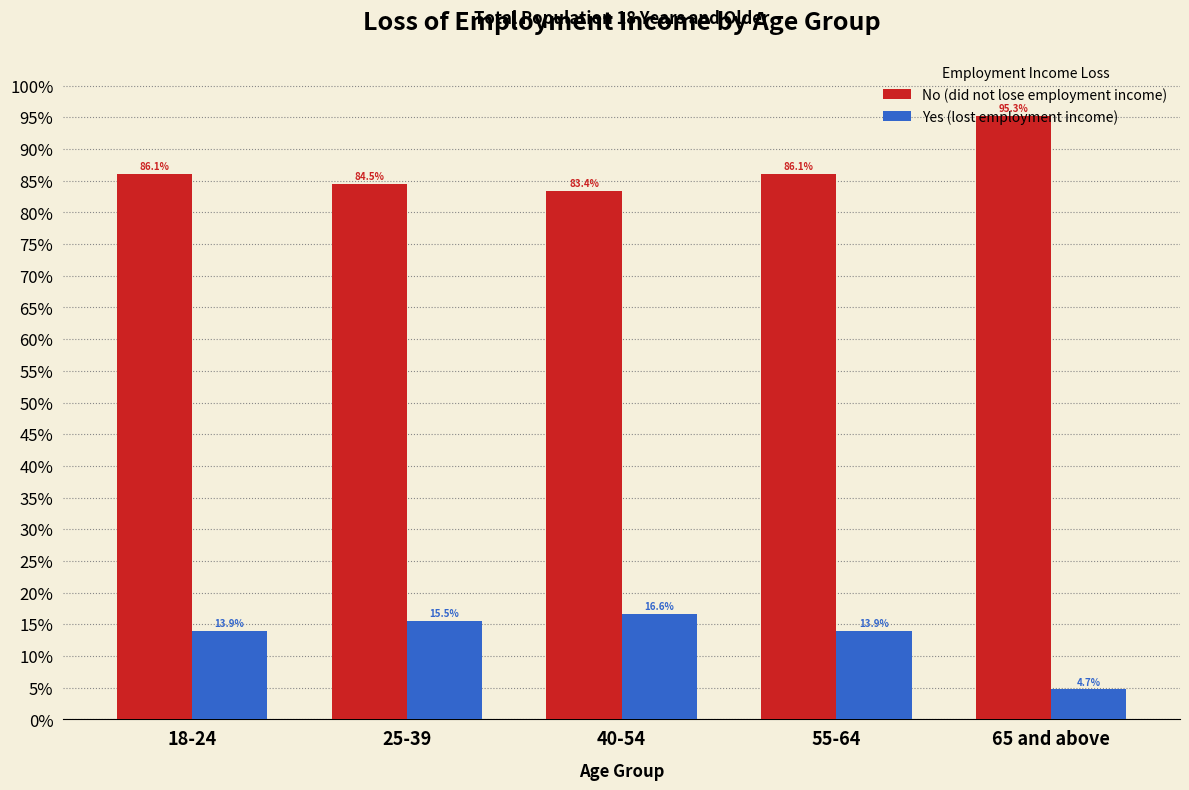

At which label does Yes (lost employment income) first exceed 13?

18-24